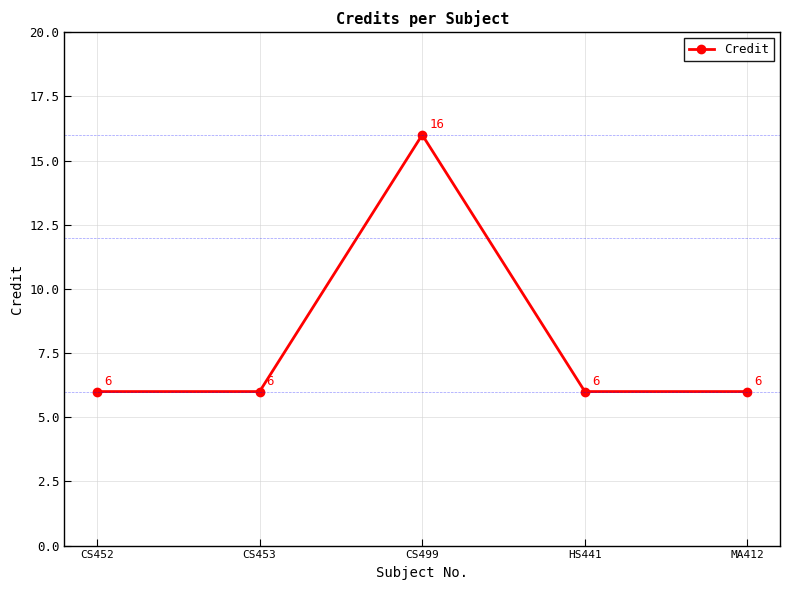

Count the values in the range 6 to 7.

4